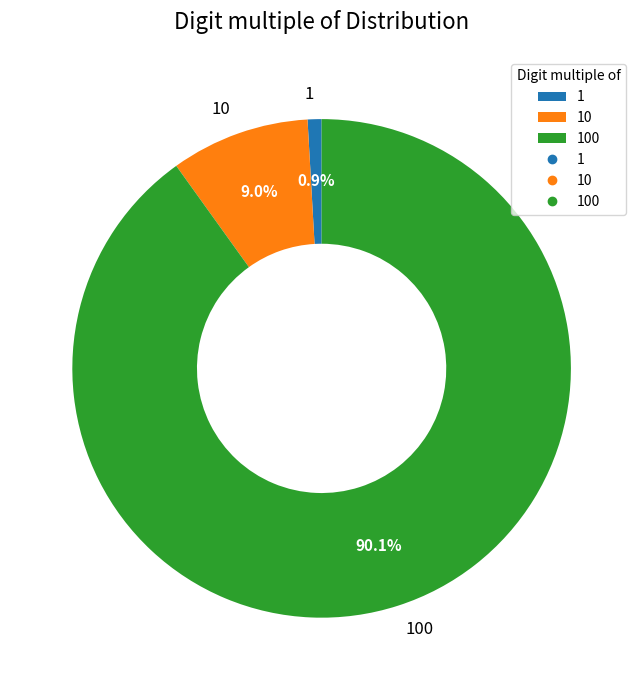

Which slice is the largest?

100